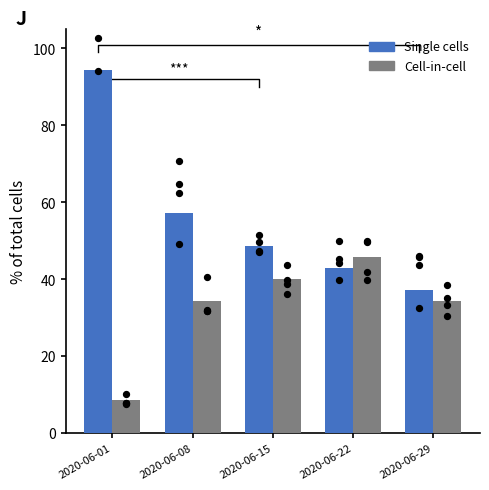

At which category is the sum across all series the highest?

2020-06-01